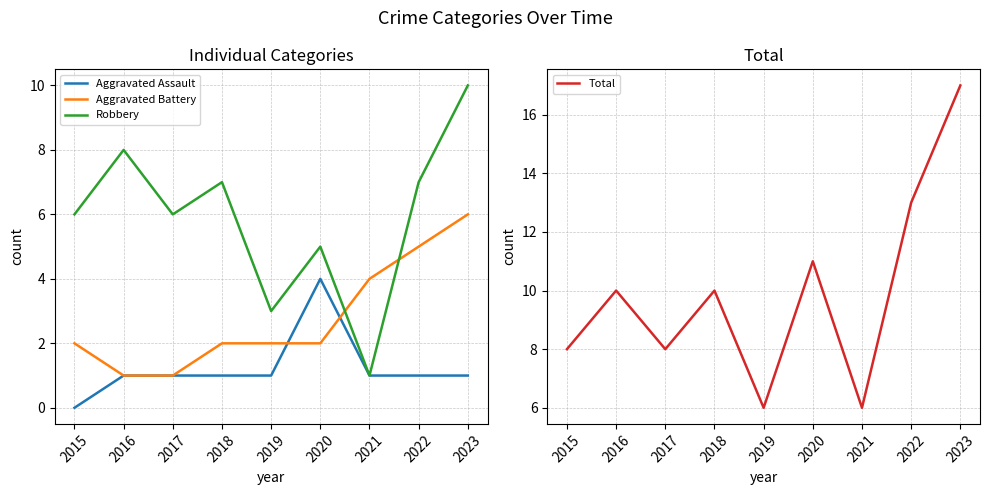

Which series changed the most between 2015 and 2023?

Total